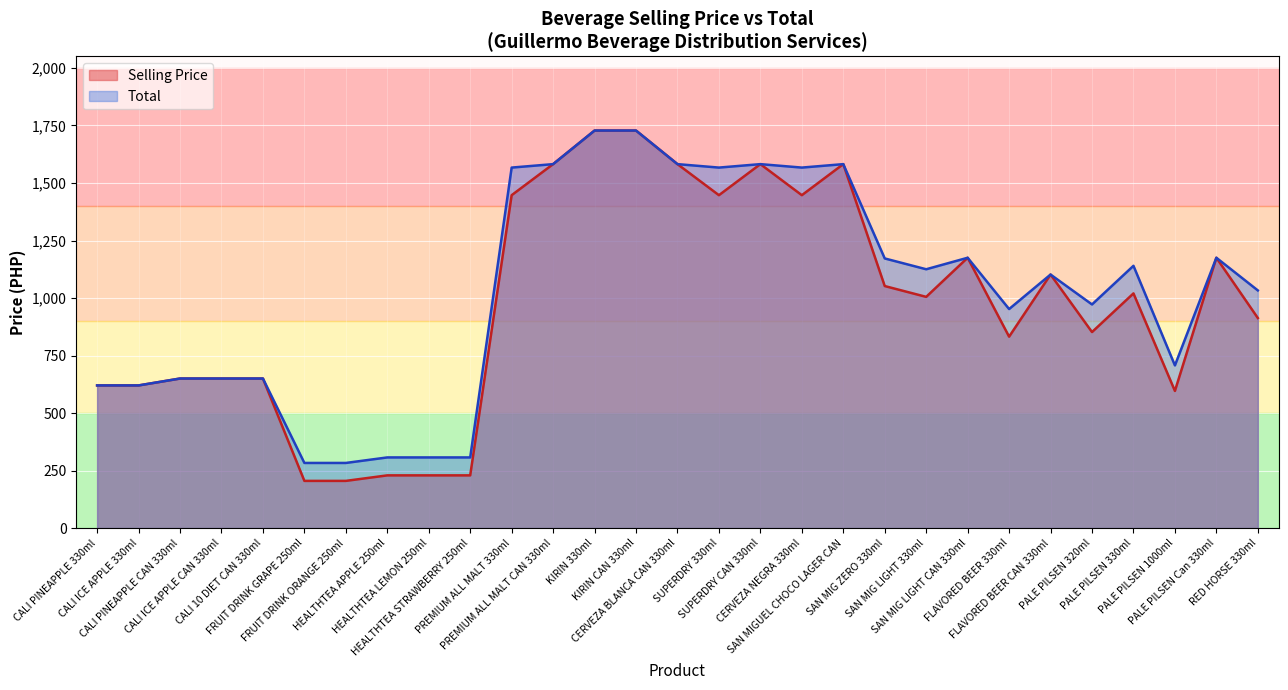

True or false: Total and Selling Price cross at least once.

False